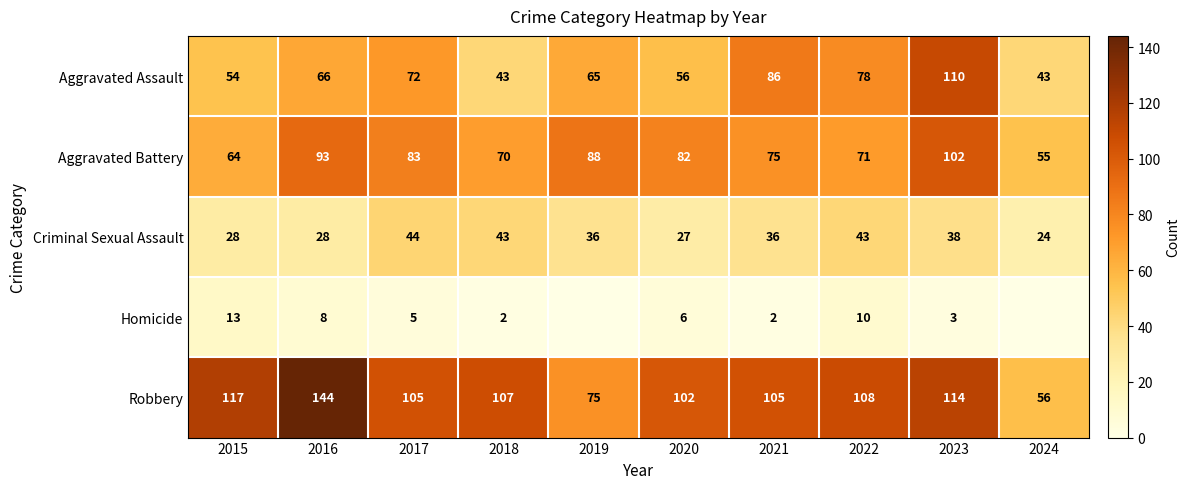

Is it true that Aggravated Assault equals 56 at 2020?

True